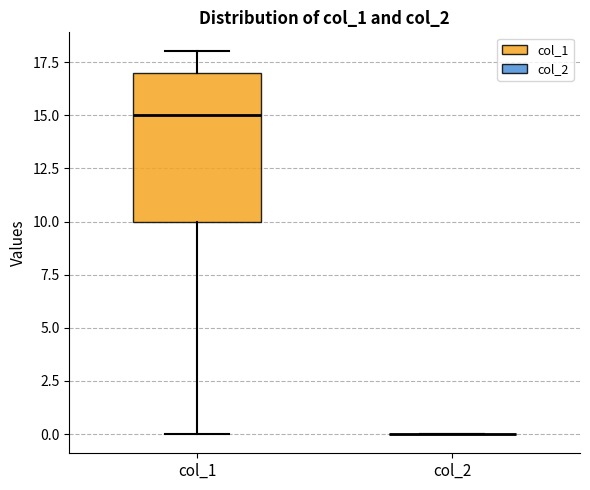

Reading left to right, transcribe this box plot: for each box, give where its median line is, the range the box spans, and where its two whiskers end, as read against the y-axis. The values are not printed on the chart, so give them approximately, as read against the axis.

col_1: median 15, box 10 to 17, whiskers 0 to 18
col_2: box collapsed to a line at 0, whiskers 0 to 0